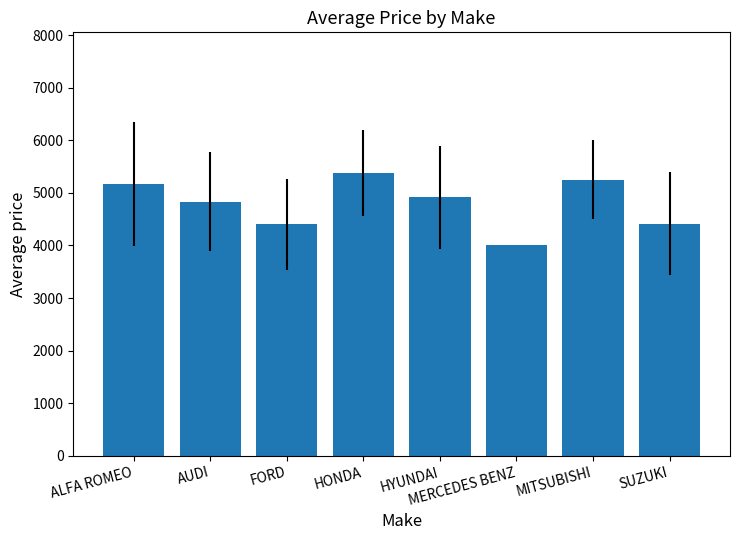

How many series are shown in this chart?

1